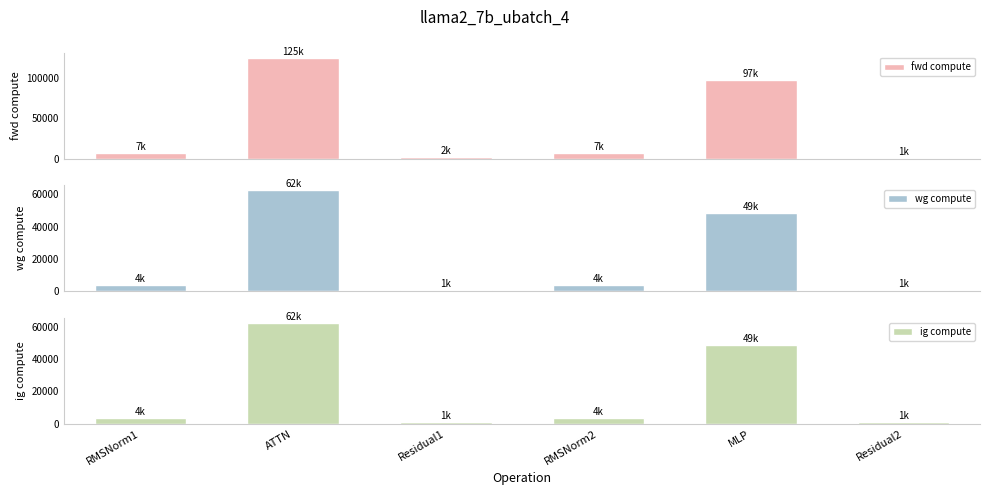

How many values in the ig compute series exceed 3630?

4